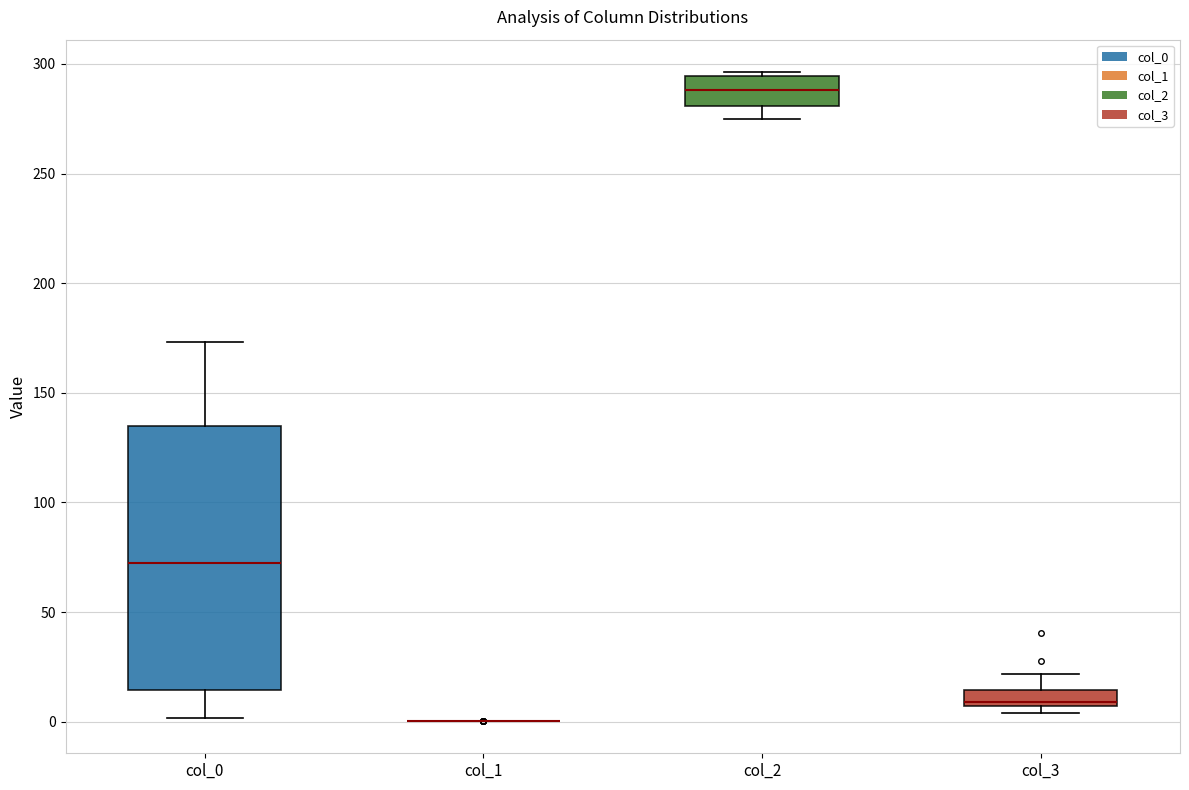

Comparing the boxes themselves (not the whiskers), which one is the tallest?

col_0